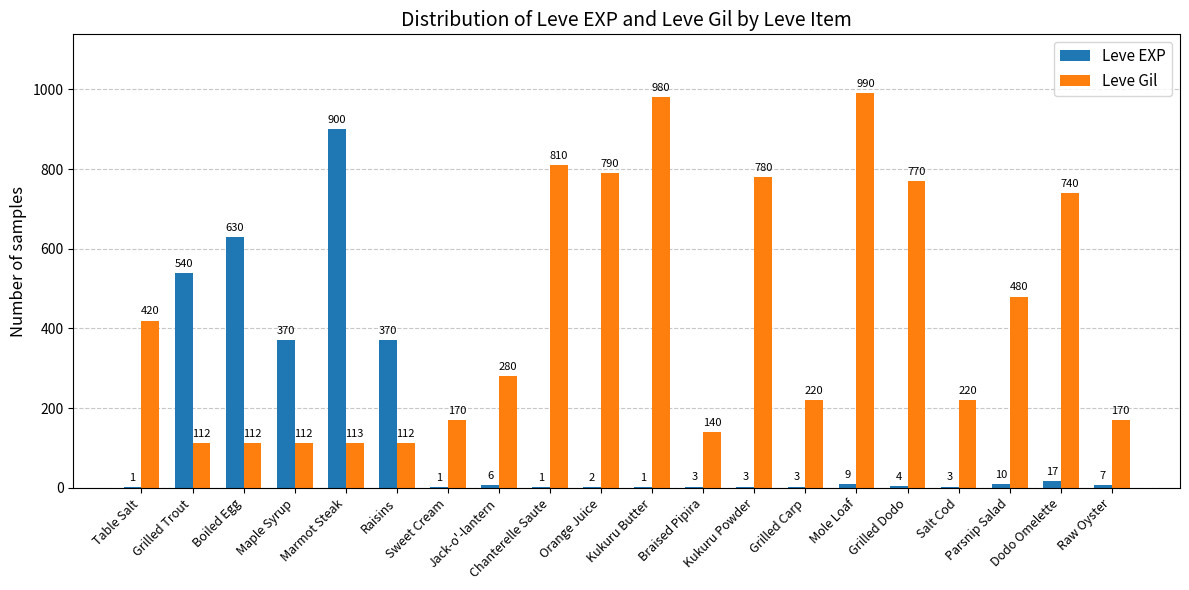

What are all the series names shown in the legend?

Leve EXP, Leve Gil